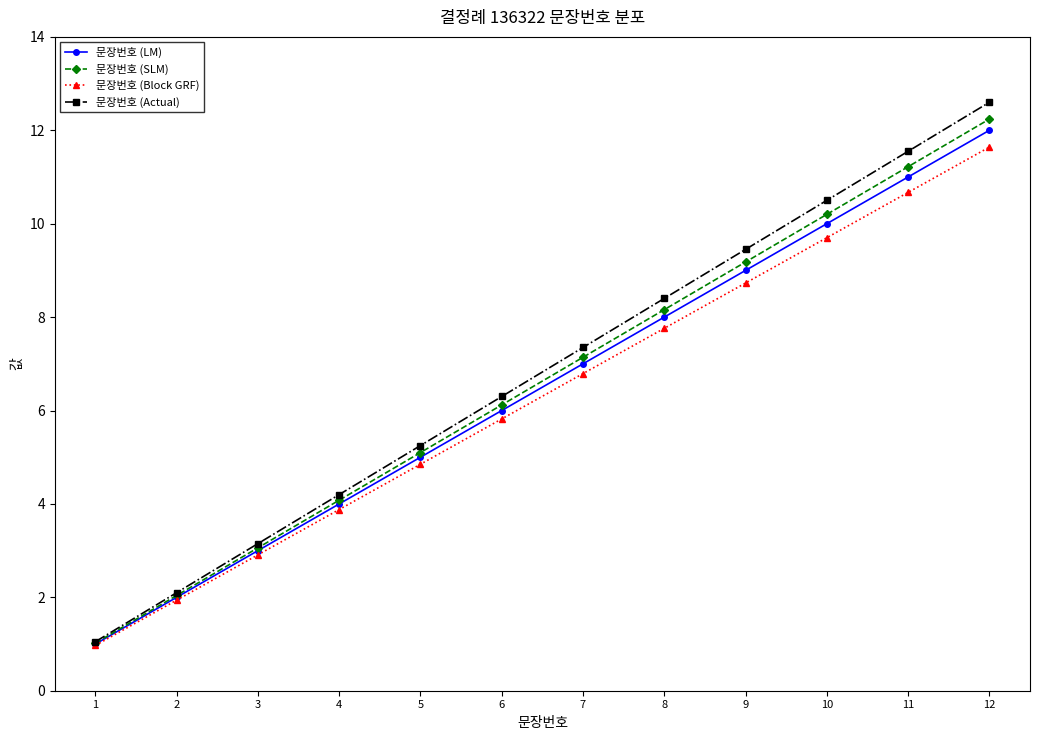

How many data points in 문장번호 (LM) are less than 7?

6